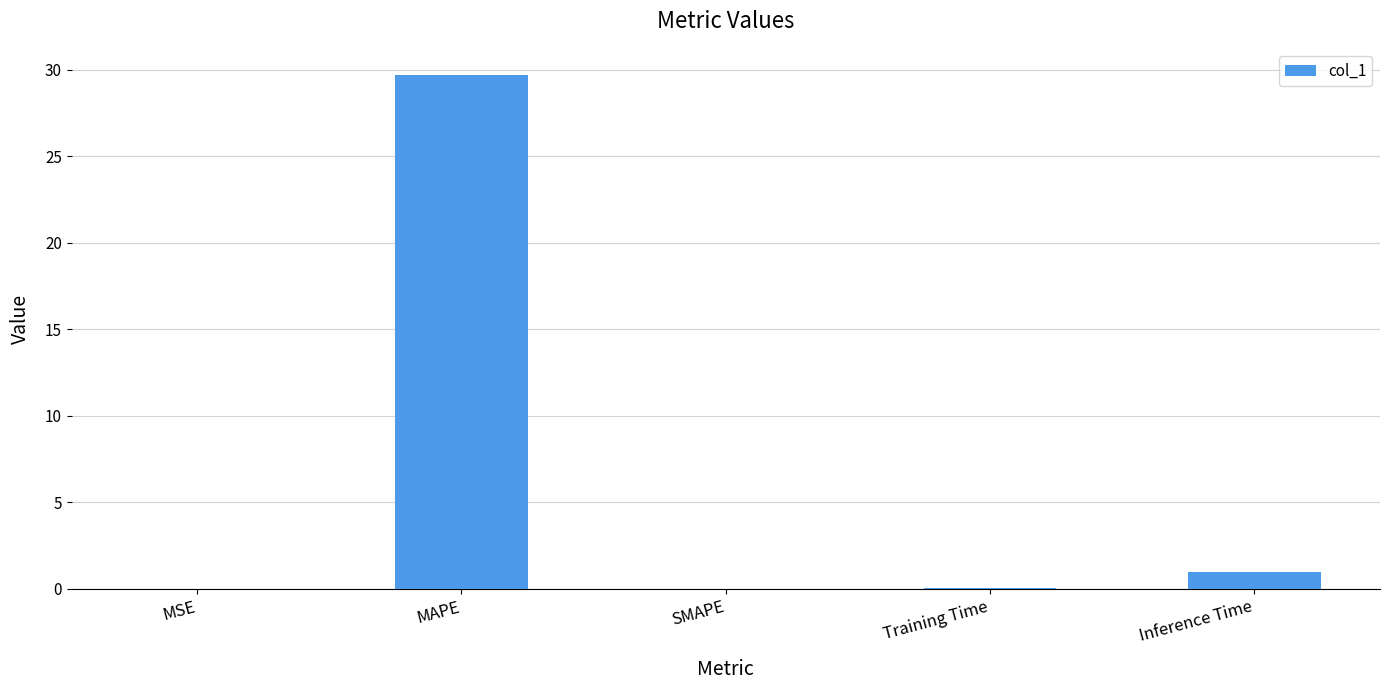

What is the sum of all values?

30.8